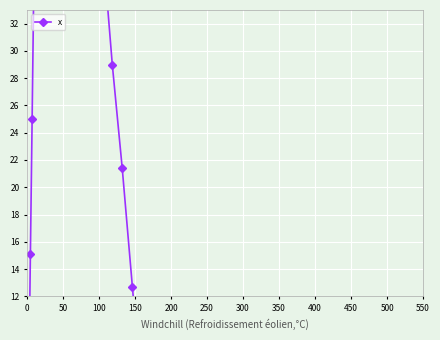

What is the greatest value displayed?

74.8